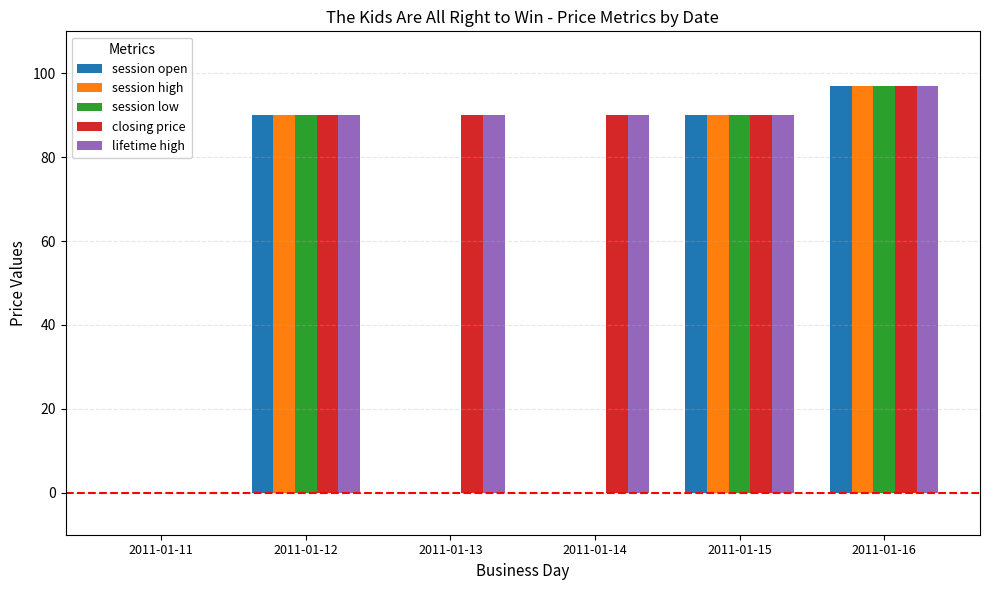

How many positive values does the closing price series have?

5